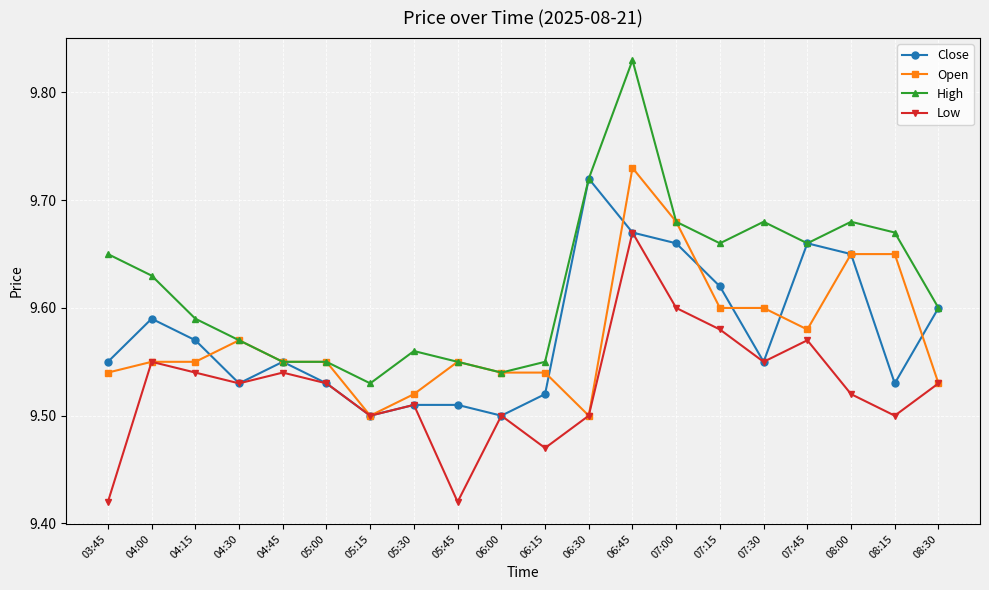

At how many categories does at least one series exceed 9?

20